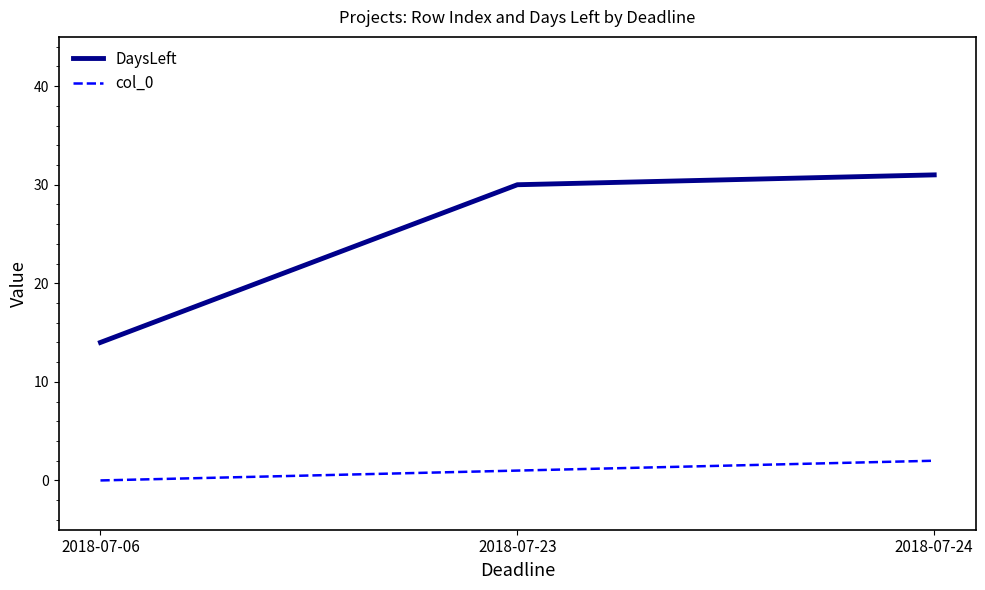

How many lines are shown in the chart?

2